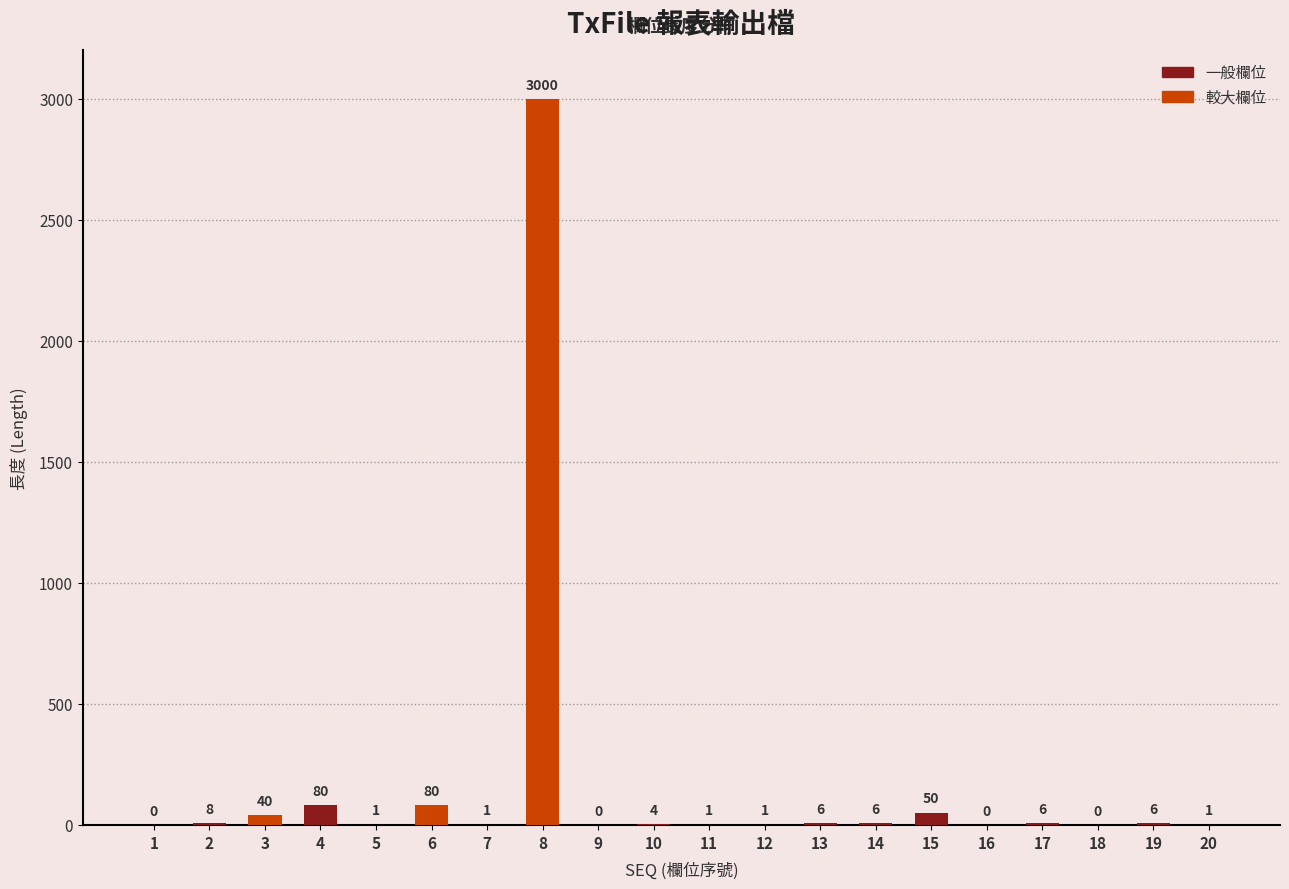

Between 7 and 10, which is larger?

10